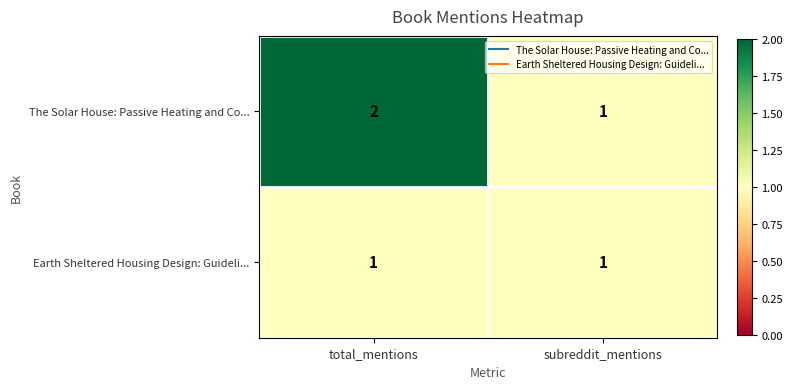

At which category is the sum across all series the highest?

total_mentions